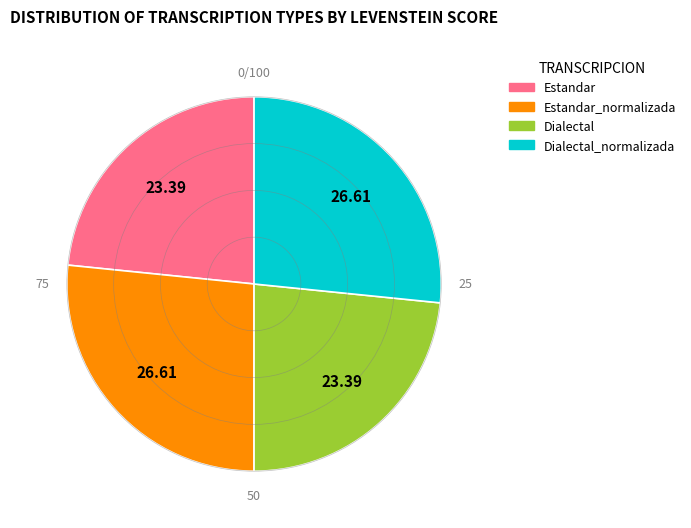

What is the ratio of the value at Estandar to the value at Estandar_normalizada?

0.9